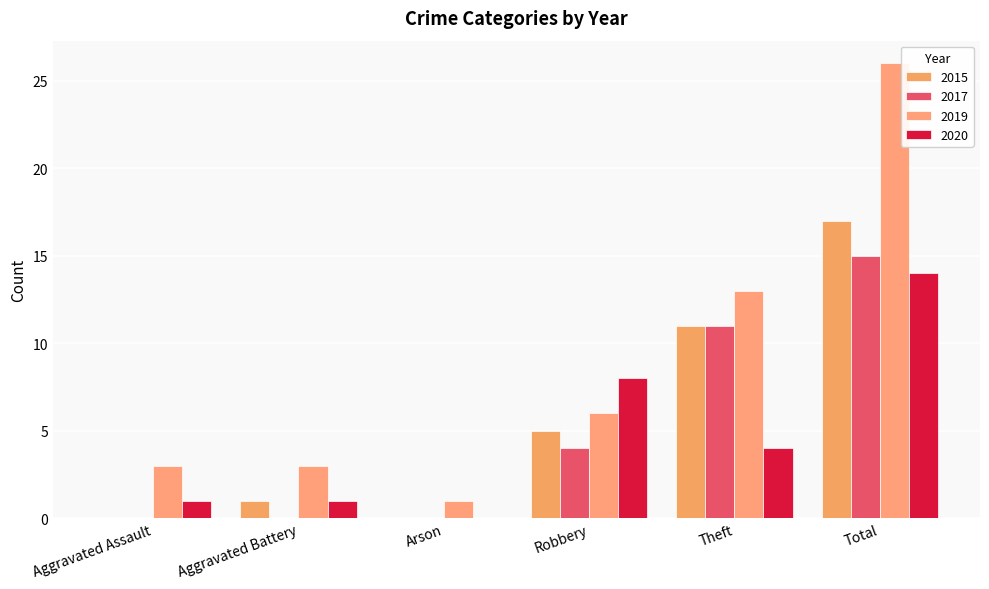

At Aggravated Battery, list the series in order from largest to smallest.

2019, 2015, 2020, 2017